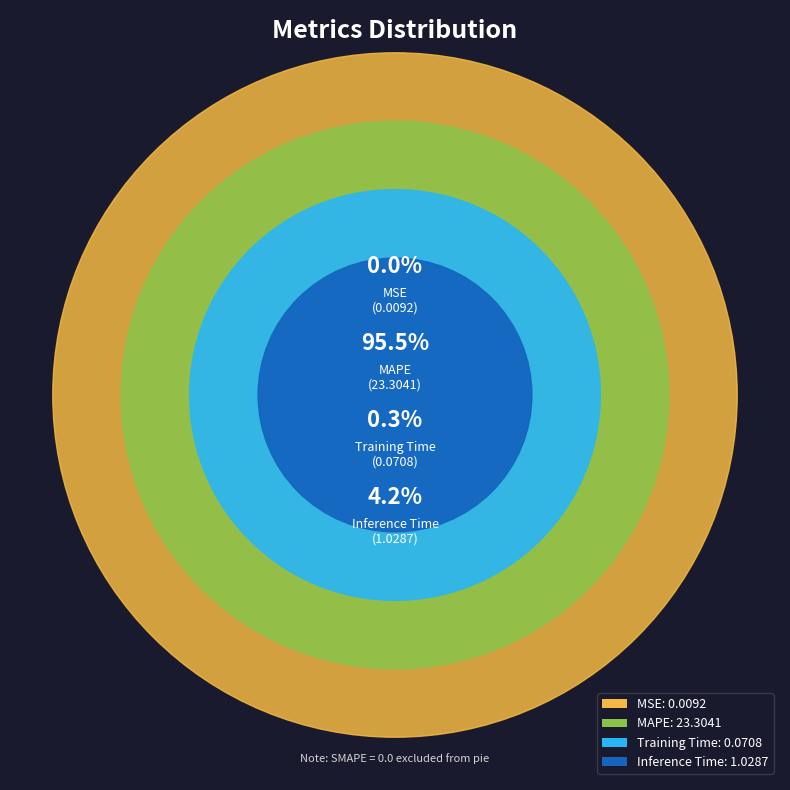

Is it true that Training Time is 0% of the pie?

True